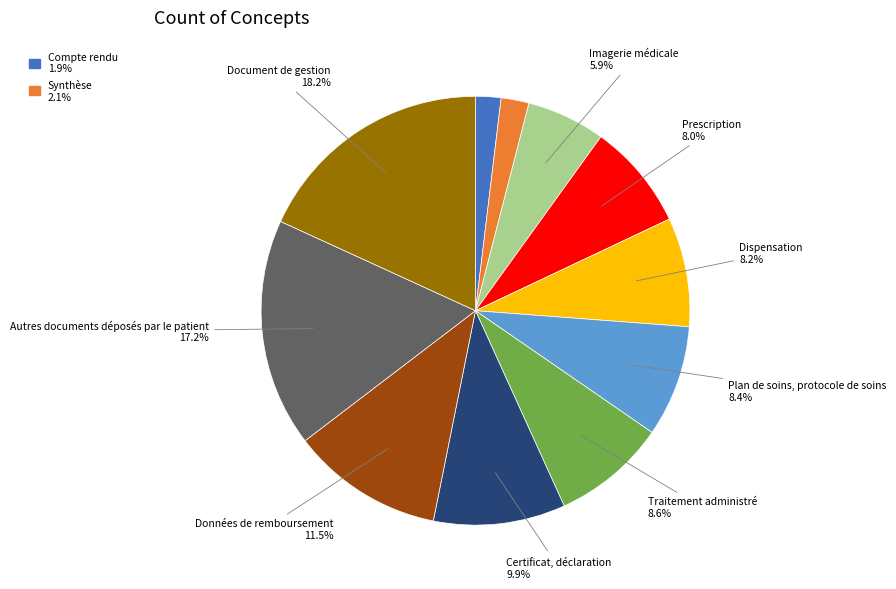

Does any single category account for the majority?

No